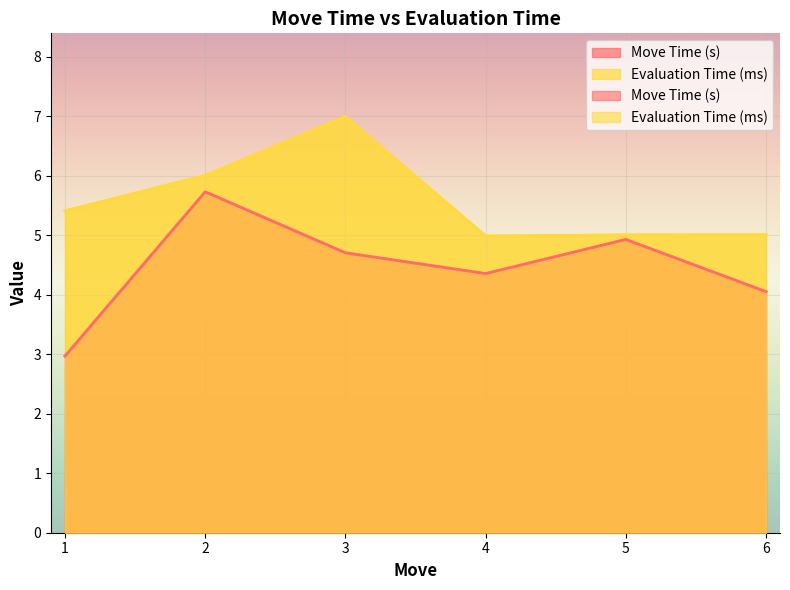

How many lines are shown in the chart?

2